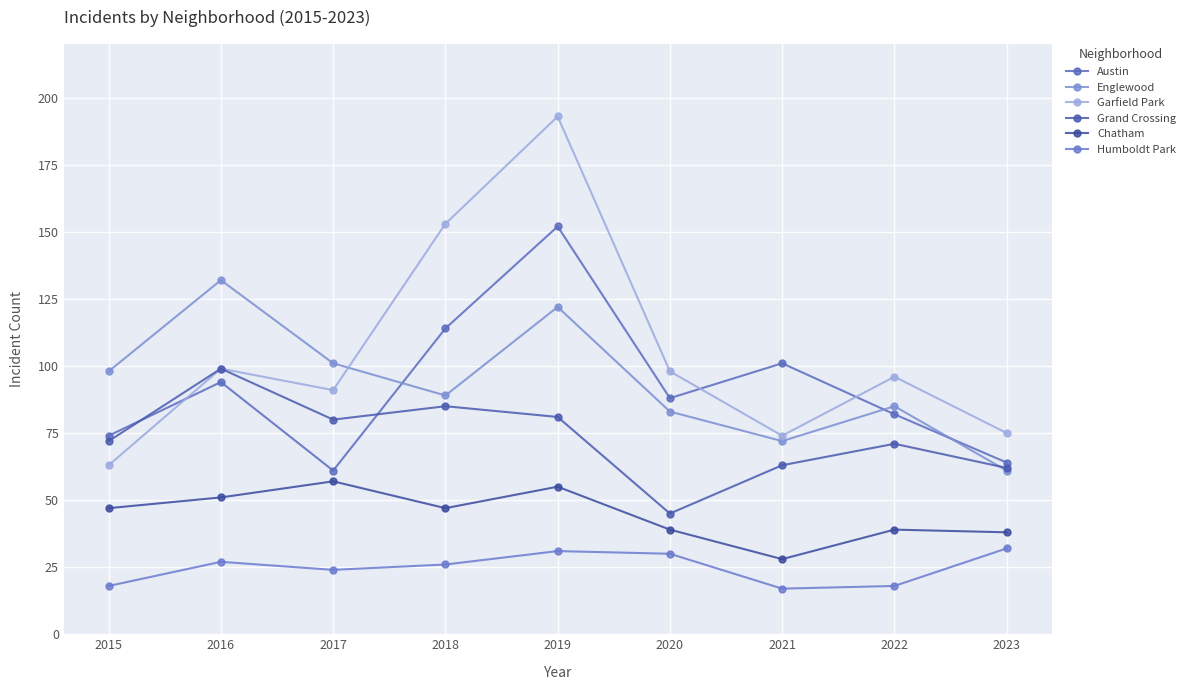

What is the highest value of the Humboldt Park series?

32